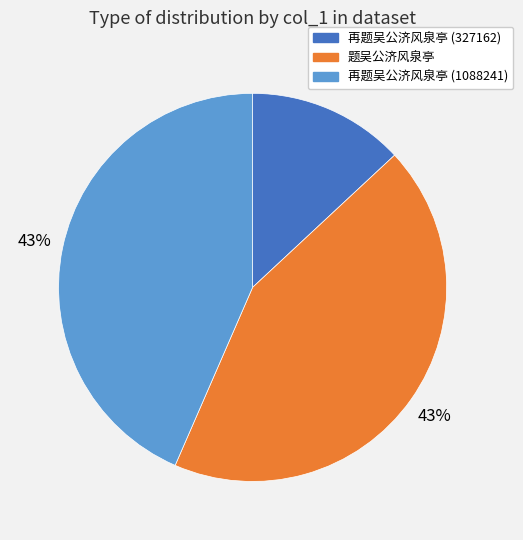

What is the smallest slice in the pie chart?

再题吴公济风泉亭 (327162)